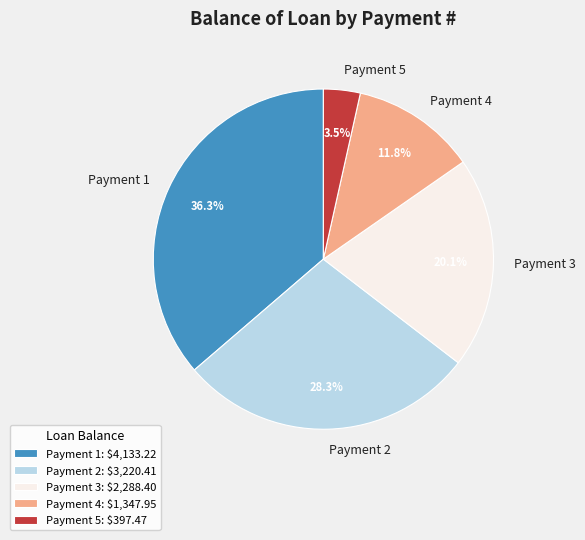

Combined, do Payment 3 and Payment 2 account for over 50%?

No